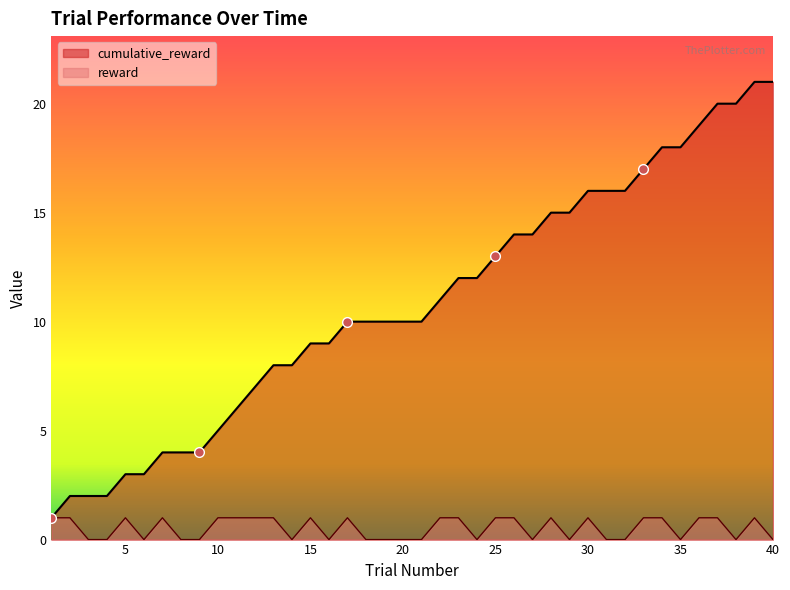

Between 2 and 20, which is larger?

20